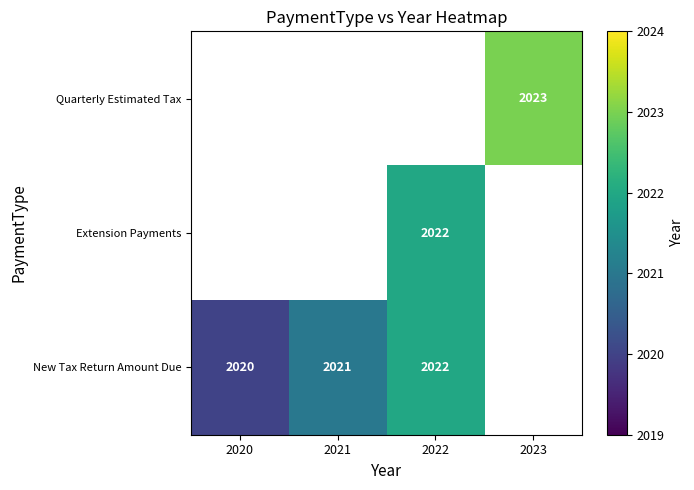

The New Tax Return Amount Due series shows 2020 at 2020. True or false?

True